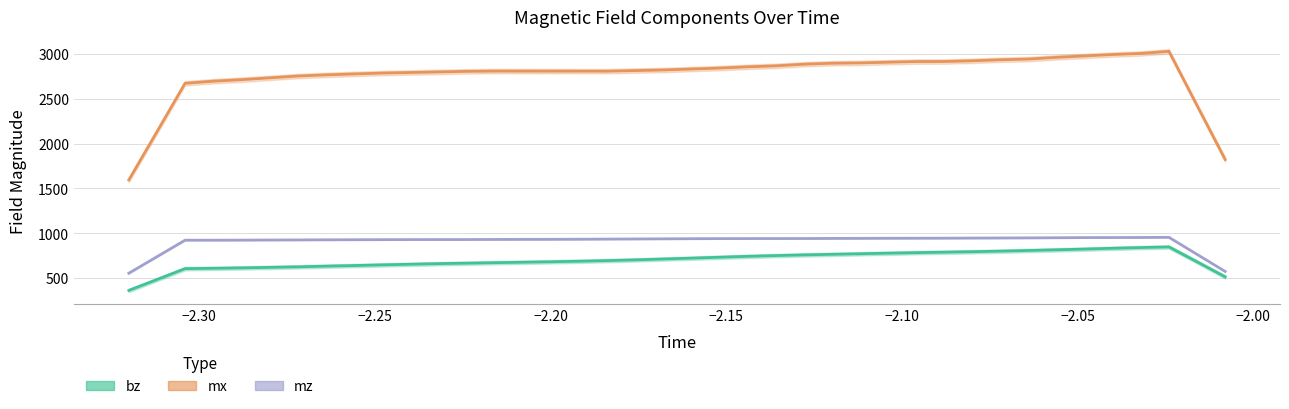

Between 5 and 32, which series saw the biggest shift?

mx